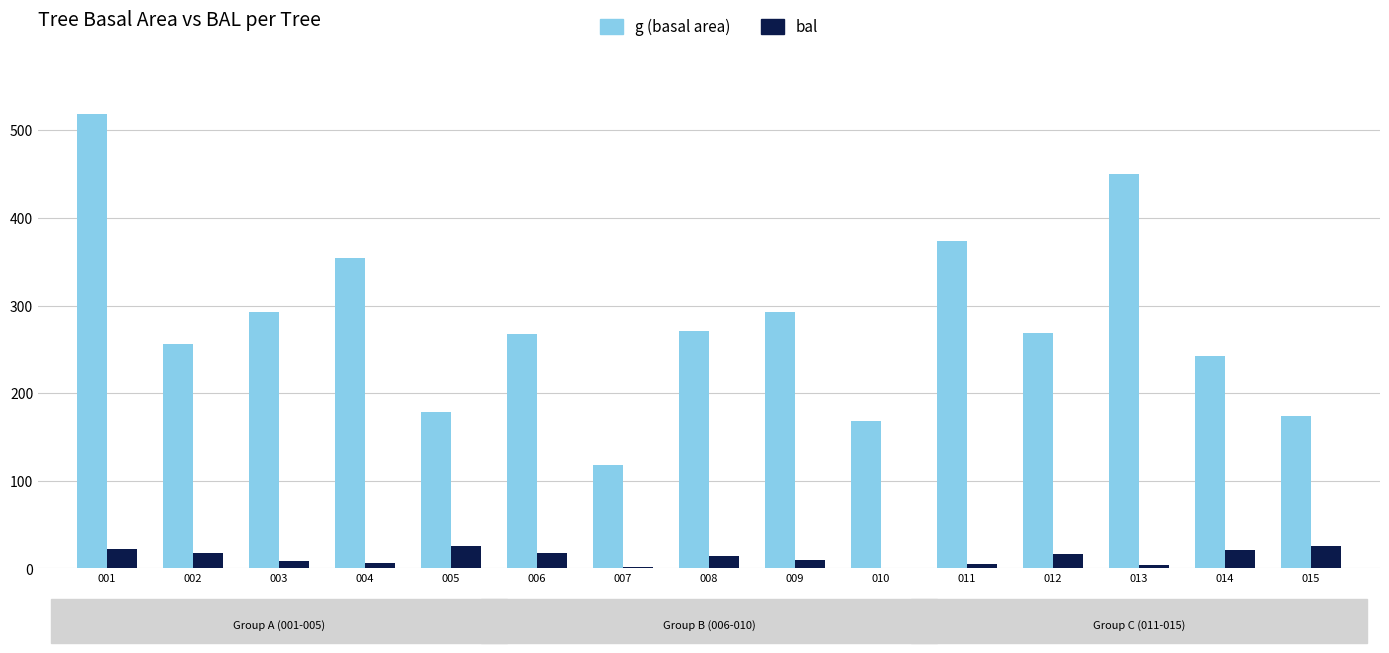

How many groups of bars are there?

15